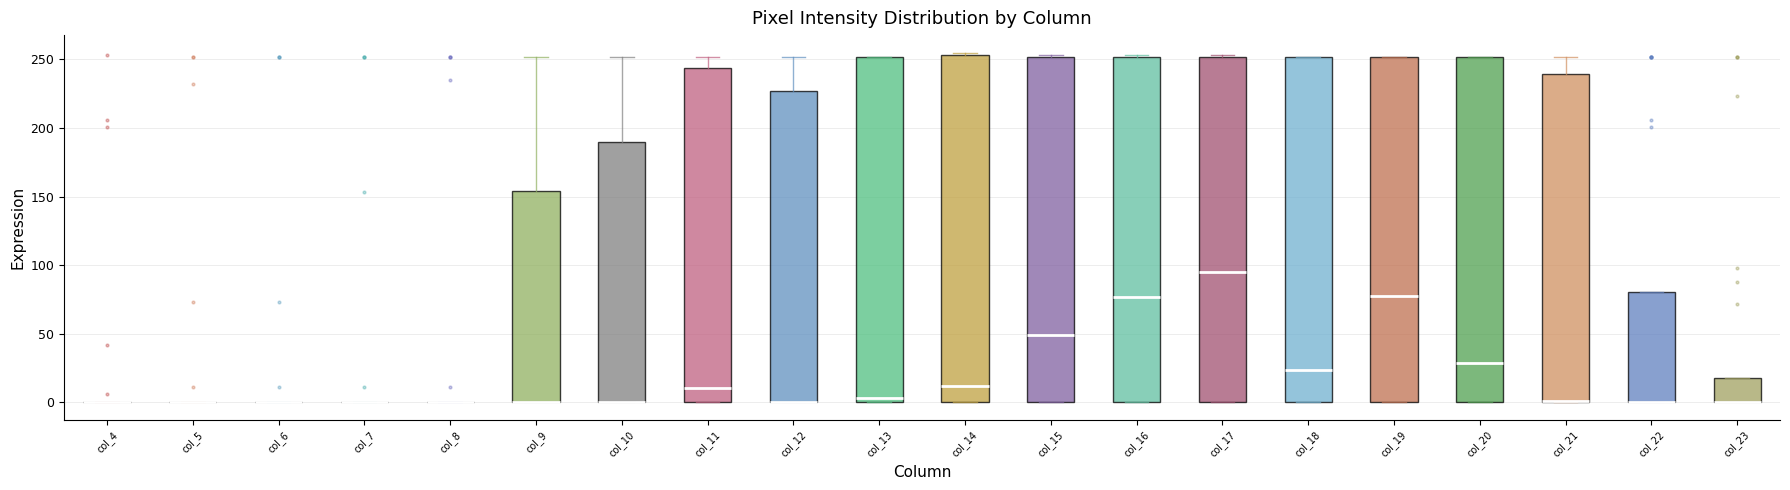

Reading left to right, transcribe this box plot: for each box, give where its median line is, the range the box spans, and where its two whiskers end, as read against the y-axis. The values are not printed on the chart, so give them approximately, as read against the axis.

col_4: box collapsed to a line at 0, whiskers 0 to 0
col_5: box collapsed to a line at 0, whiskers 0 to 0
col_6: box collapsed to a line at 0, whiskers 0 to 0
col_7: box collapsed to a line at 0, whiskers 0 to 0
col_8: box collapsed to a line at 0, whiskers 0 to 0
col_9: median 0 (drawn on the box's lower edge), box 0 to 155, whiskers 0 to 250
col_10: median 0 (drawn on the box's lower edge), box 0 to 190, whiskers 0 to 250
col_11: median 10, box 0 to 245, whiskers 0 to 250
col_12: median 0 (drawn on the box's lower edge), box 0 to 225, whiskers 0 to 250
col_13: median 5, box 0 to 250, whiskers 0 to 250
col_14: median 10, box 0 to 255, whiskers 0 to 255 (just above the box's upper edge)
col_15: median 50, box 0 to 250, whiskers 0 to 255
col_16: median 75, box 0 to 250, whiskers 0 to 255
col_17: median 95, box 0 to 250, whiskers 0 to 255
col_18: median 25, box 0 to 250, whiskers 0 to 250
col_19: median 80, box 0 to 250, whiskers 0 to 250
col_20: median 30, box 0 to 250, whiskers 0 to 250
col_21: median 0 (drawn on the box's lower edge), box 0 to 240, whiskers 0 to 250
col_22: median 0 (drawn on the box's lower edge), box 0 to 80, whiskers 0 to 80
col_23: median 0 (drawn on the box's lower edge), box 0 to 20, whiskers 0 to 20